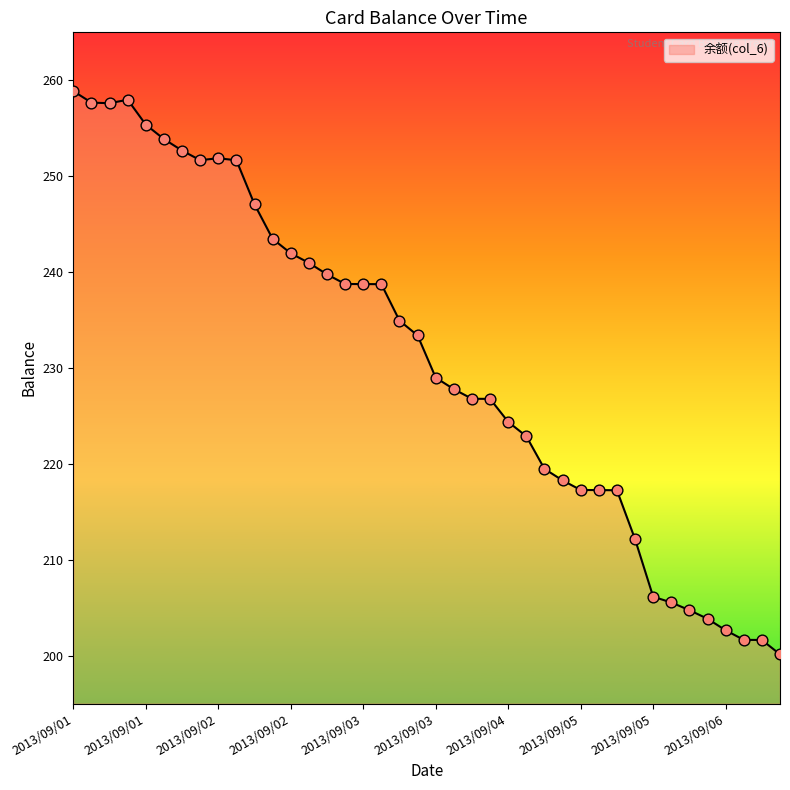

What is the difference between the maximum and minimum values?

58.7